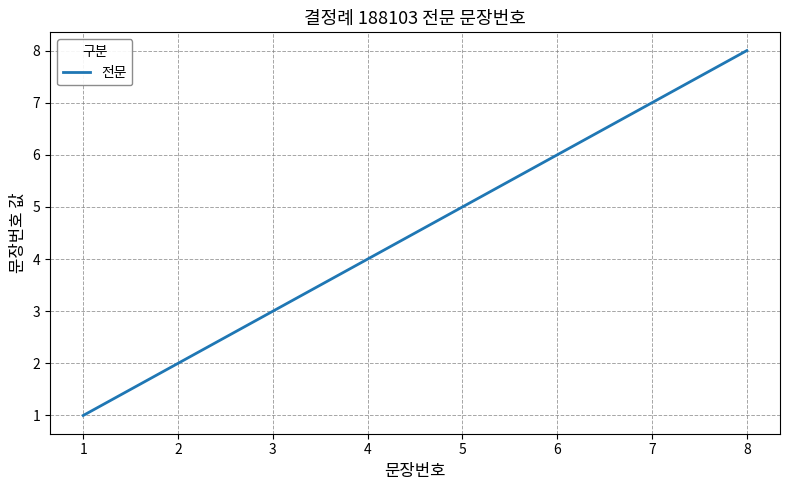

True or false: the data has more than 1 interior local peaks.

False